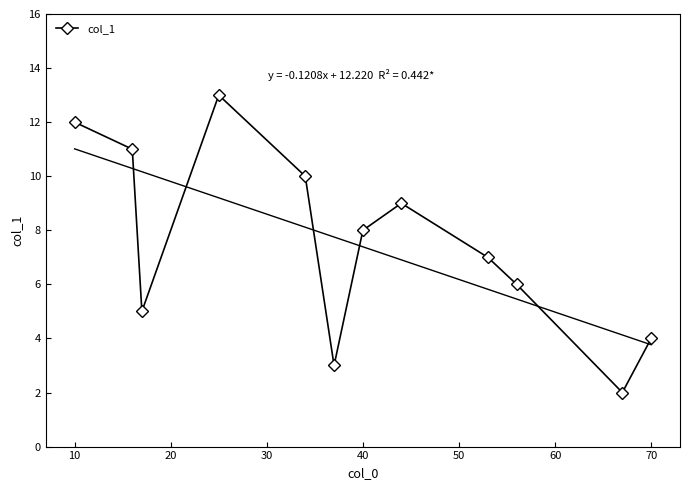

True or false: col_1 has more than 1 interior local peaks.

True